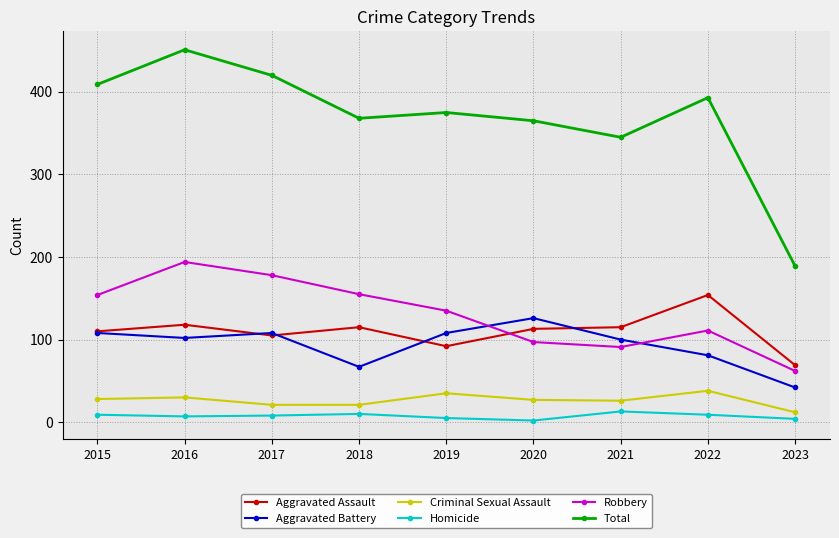

Rank the series by their maximum value, from highest to lowest.

Total, Robbery, Aggravated Assault, Aggravated Battery, Criminal Sexual Assault, Homicide